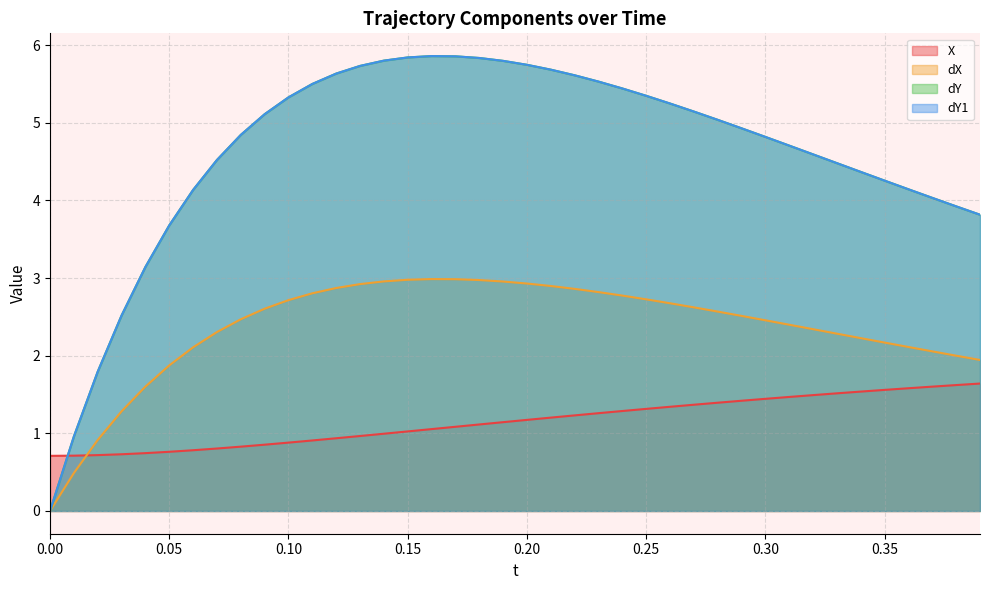

True or false: dY and dX cross at least once.

False